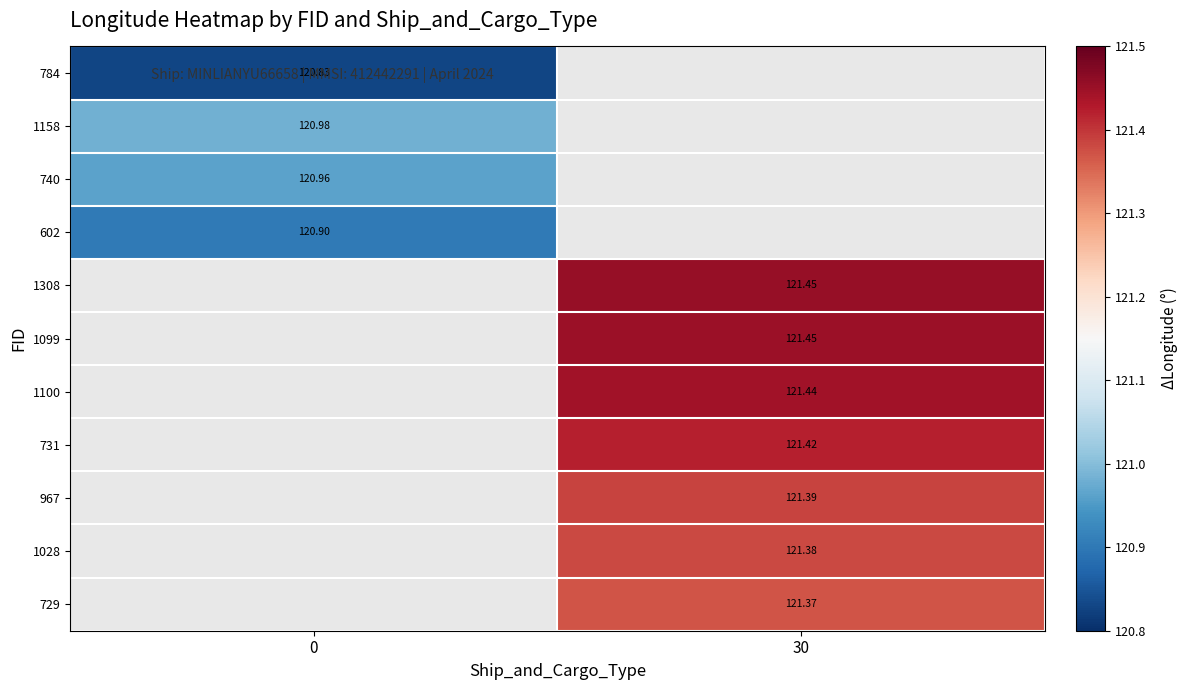

Is the value of 740 at 0 greater than the value of 967 at 30?

No